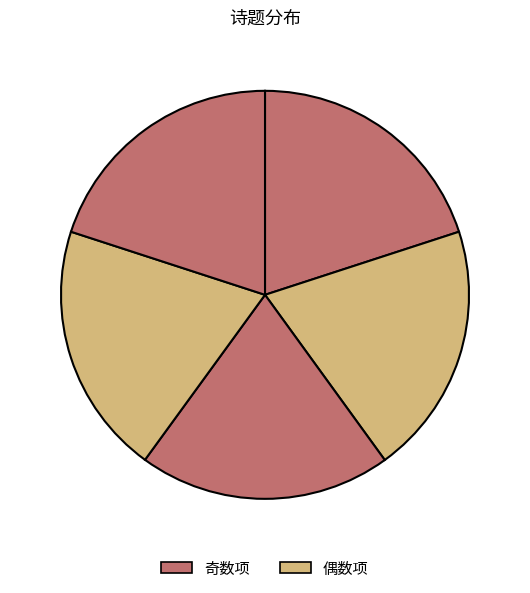

How many segments does this pie chart have?

5